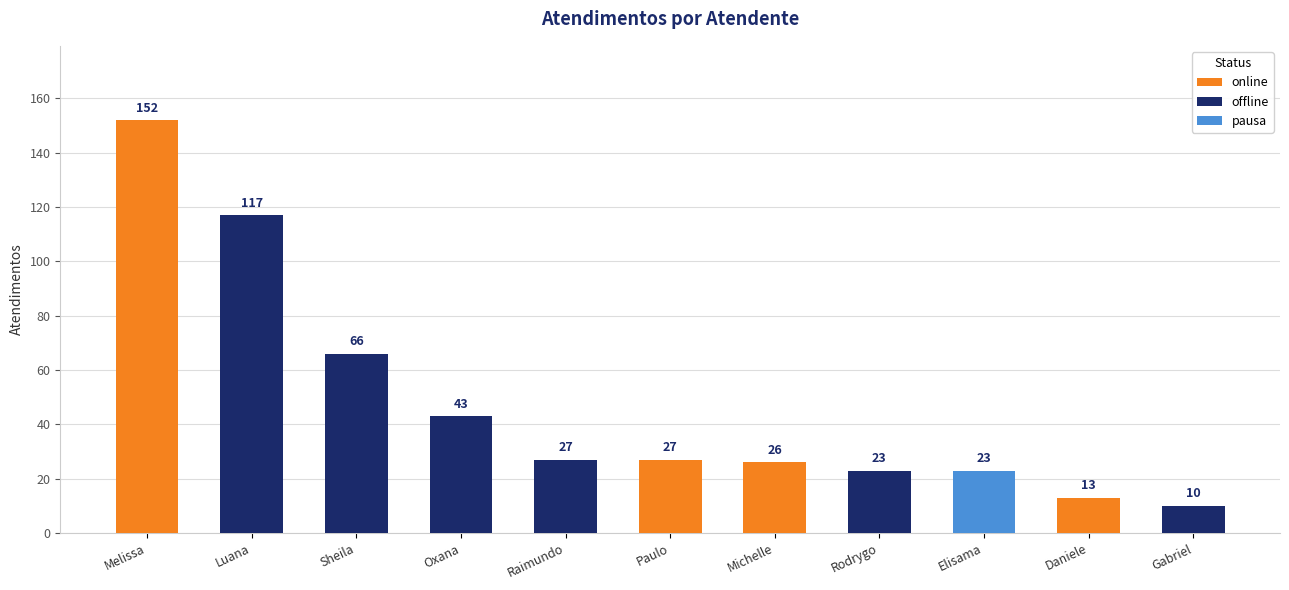

At which label is the value closest to 81?

Sheila